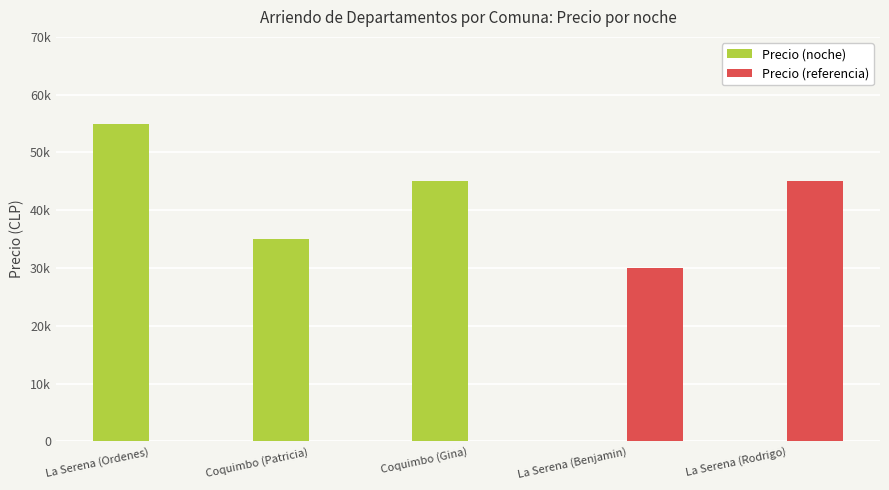

Rank the categories by value from lowest to highest.

La Serena (Benjamin), Coquimbo (Patricia), Coquimbo (Gina), La Serena (Rodrigo), La Serena (Ordenes)